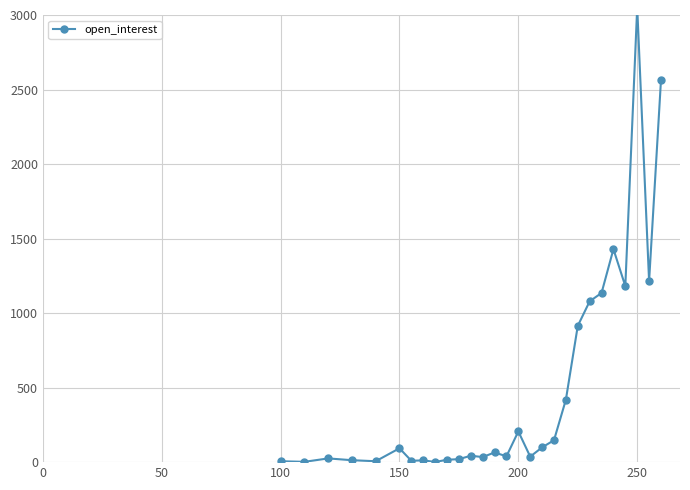

How many points are higher than both their immediate neighbors (excluding endpoints)?

8